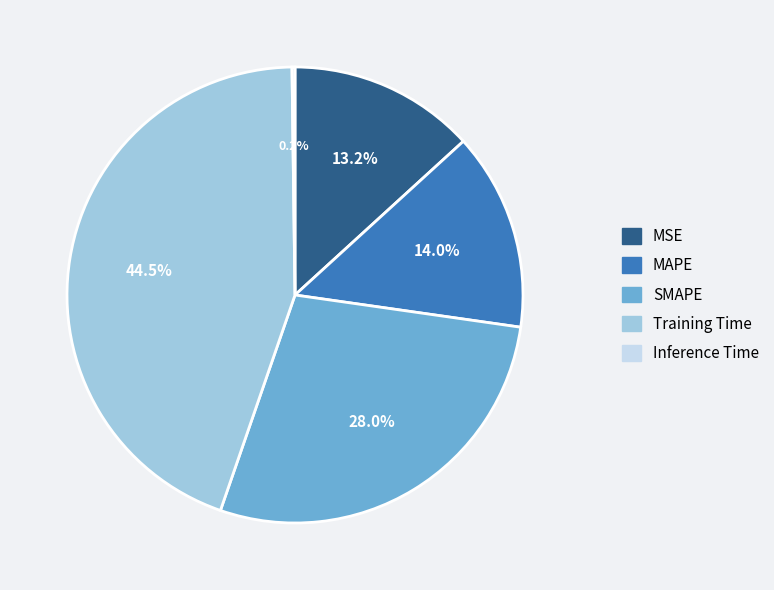

The MSE slice represents 13% of the pie. True or false?

True